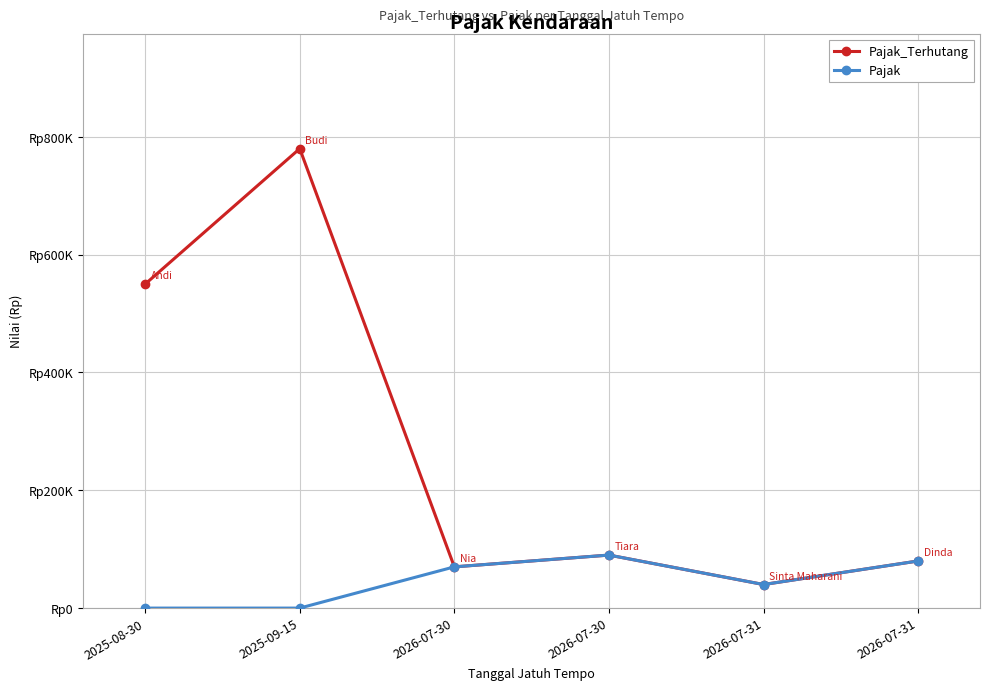

Which series has the largest range (max minus min)?

Pajak_Terhutang